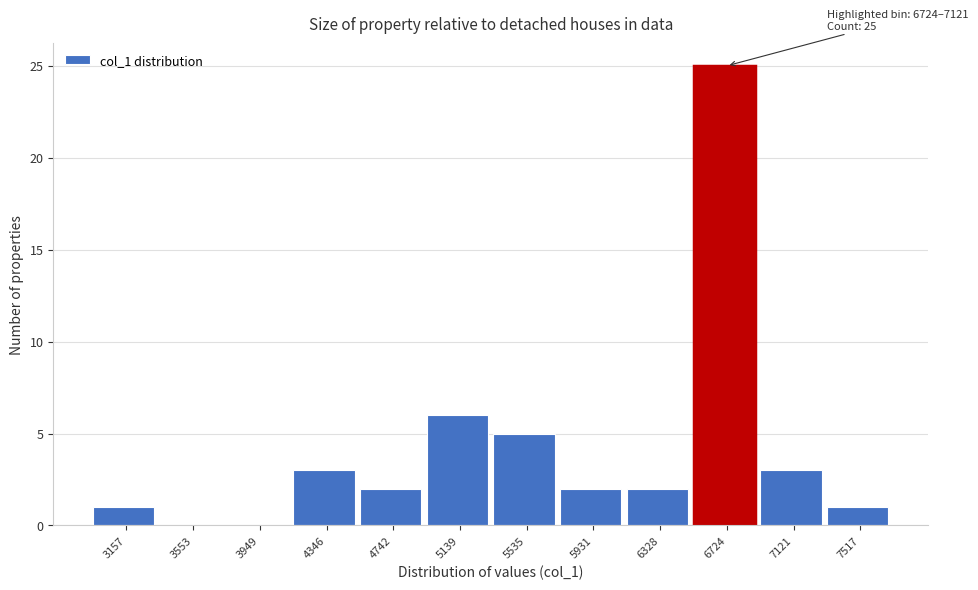

Reading left to right, extract all data points from this chart.

3157=1	3553=0	3949=0	4346=3	4742=2	5139=6	5535=5	5931=2	6328=2	6724=25	7121=3	7517=1